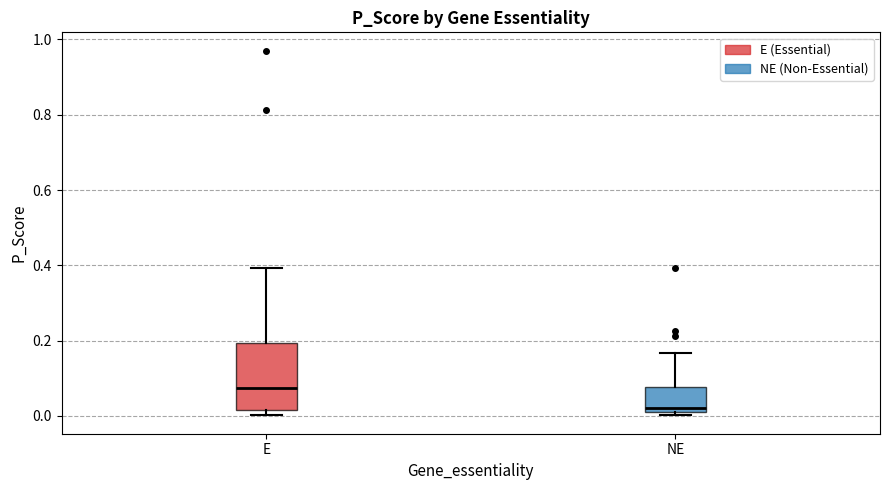

Comparing the boxes themselves (not the whiskers), which one is the tallest?

E